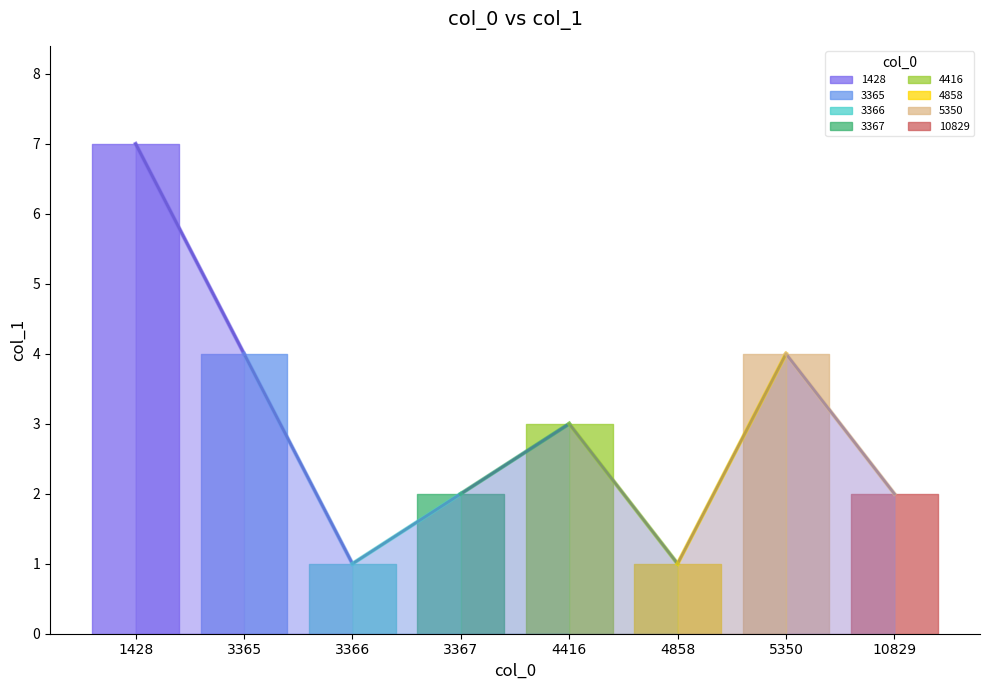

What is the value of the 5th point from the left?

3